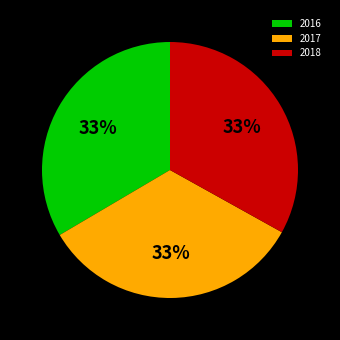

Combined, do 2017 and 2018 account for over 50%?

Yes